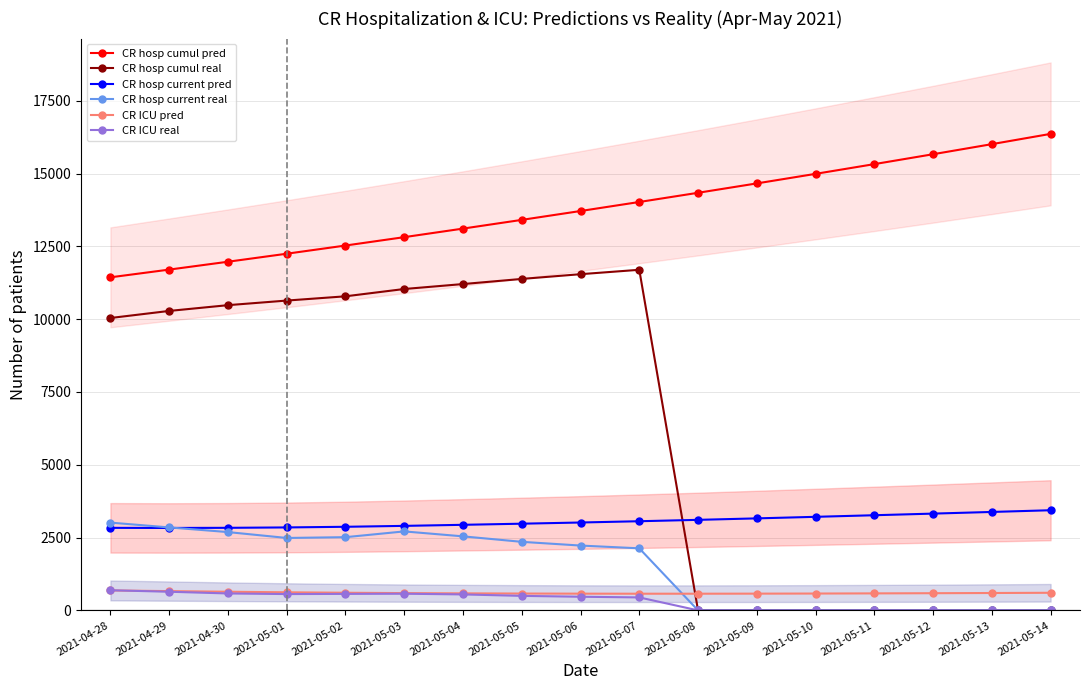

Which series ends up on top after the final intersection of CR ICU pred and CR ICU real?

CR ICU pred